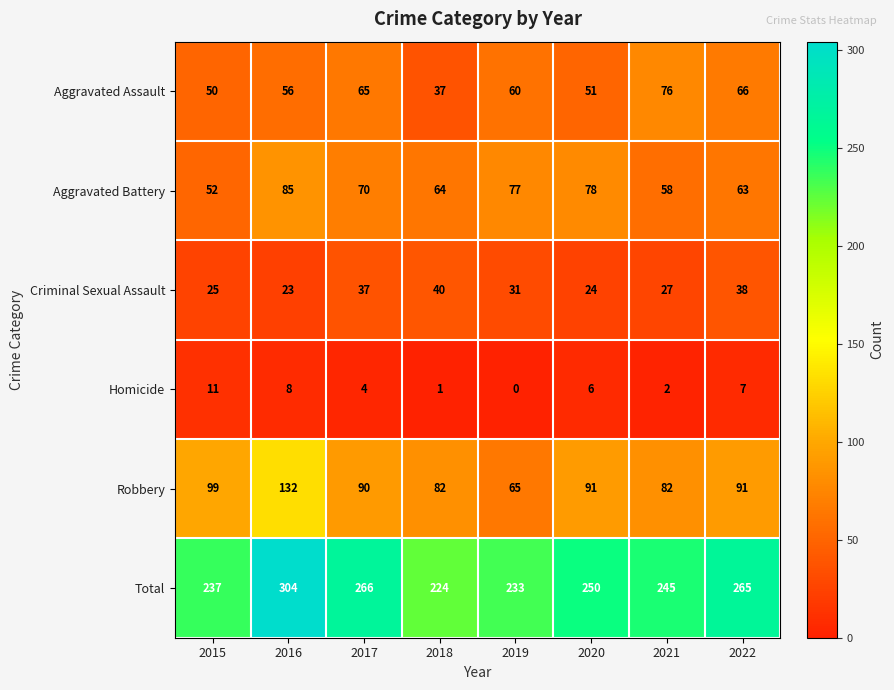

Rank the series by their maximum value, from lowest to highest.

Homicide, Criminal Sexual Assault, Aggravated Assault, Aggravated Battery, Robbery, Total